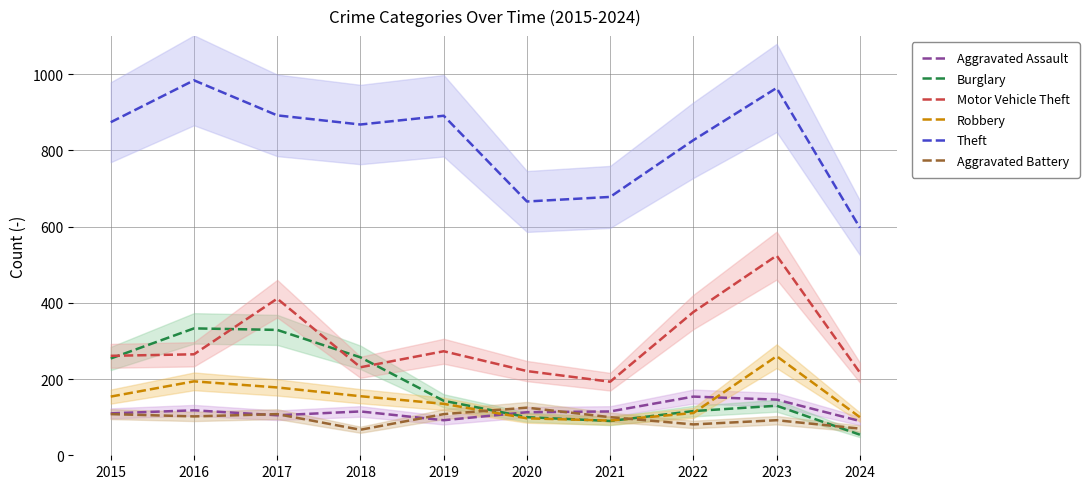

Rank the categories by Motor Vehicle Theft value from highest to lowest.

2023, 2017, 2022, 2019, 2016, 2015, 2018, 2020, 2024, 2021